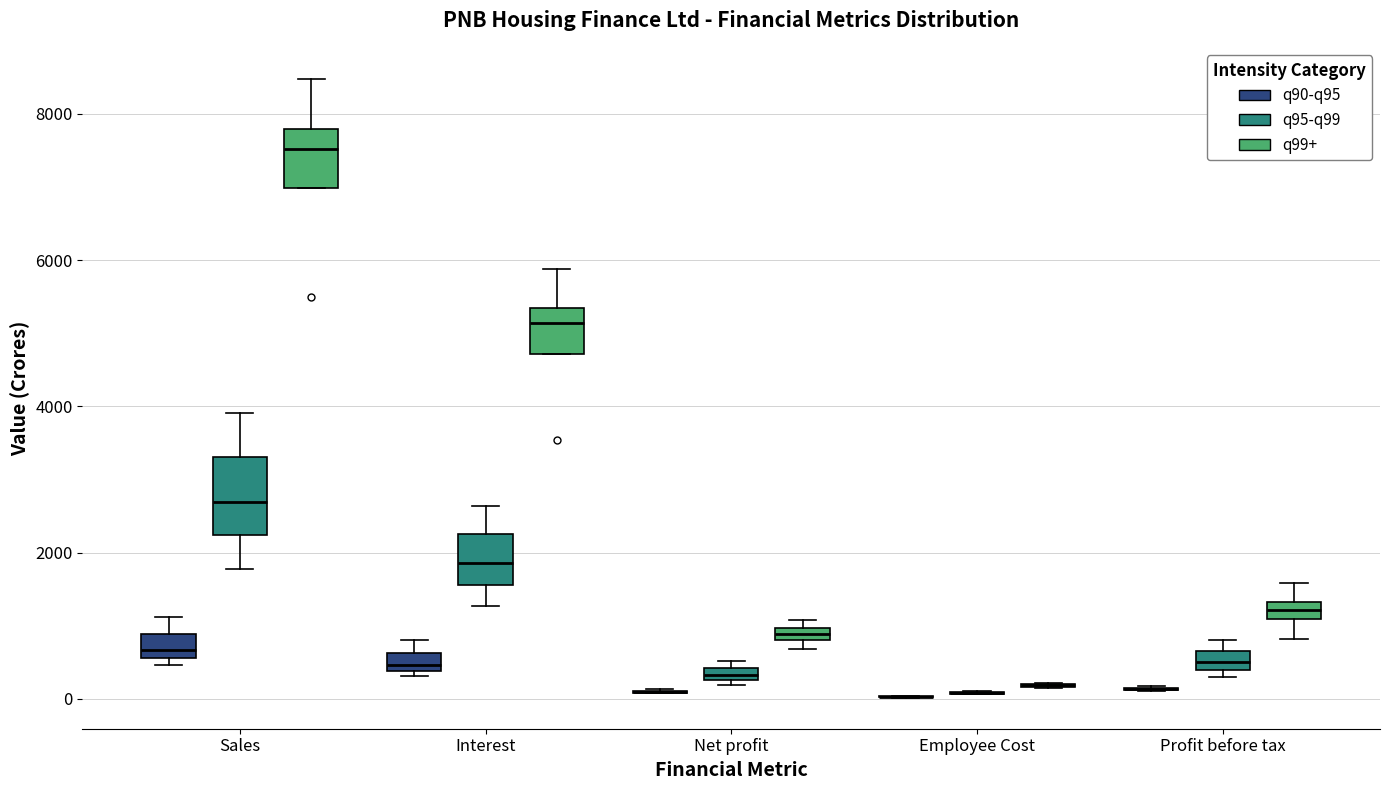

Which box is the tallest, from its lower edge to its upper edge?

Sales (q95-q99)